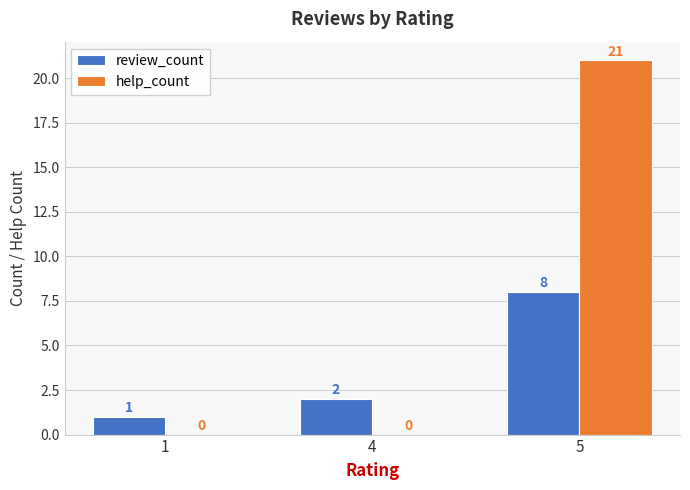

What is the total value across all series at 5?

29